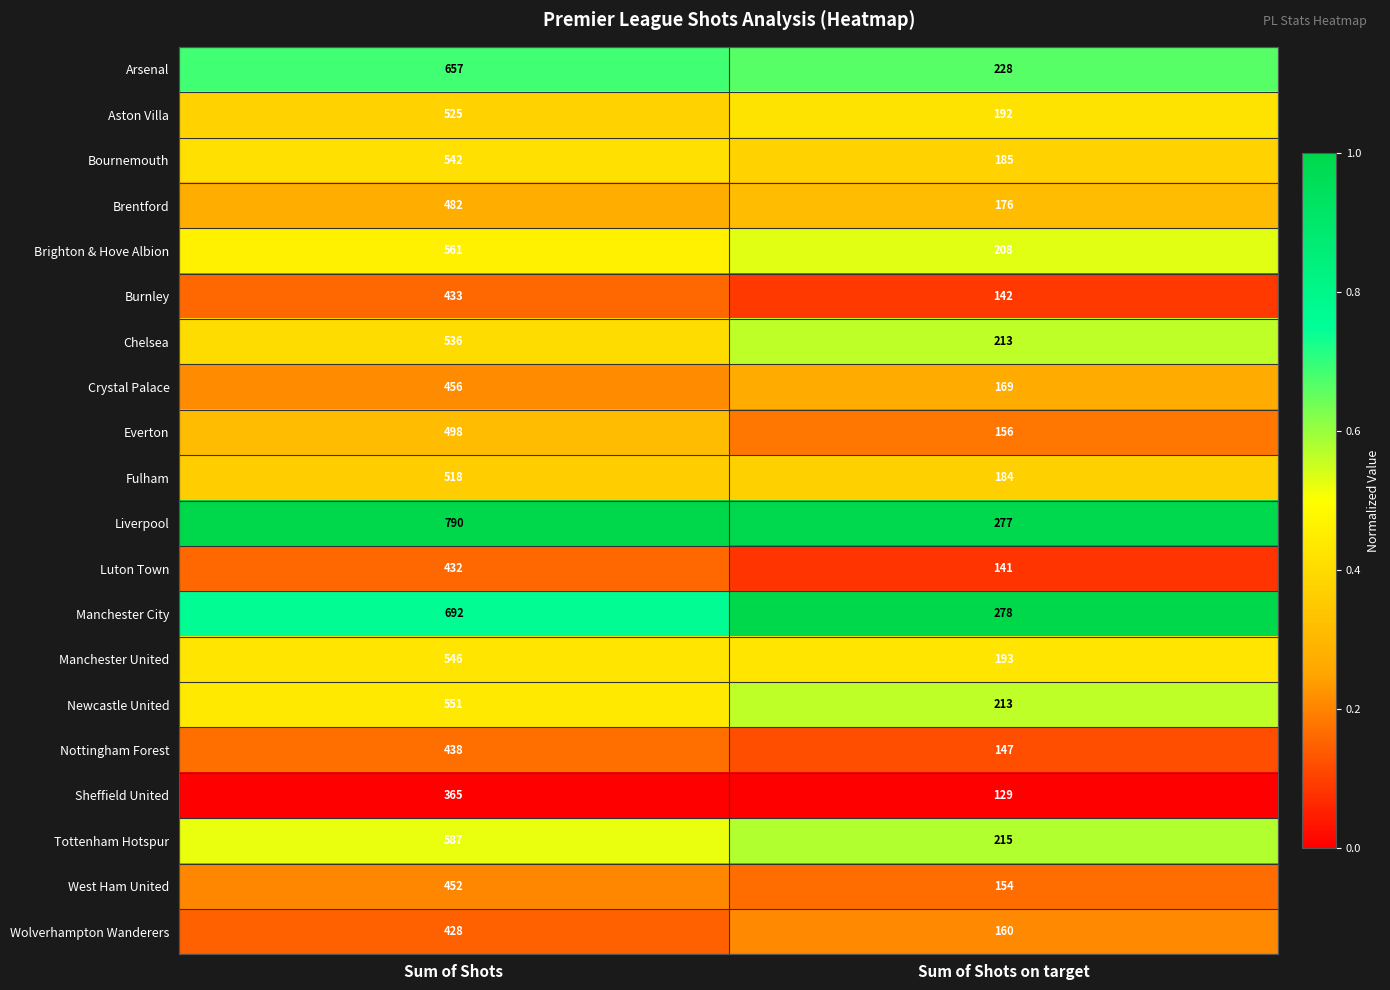

At which category is the sum across all series the highest?

Sum of Shots